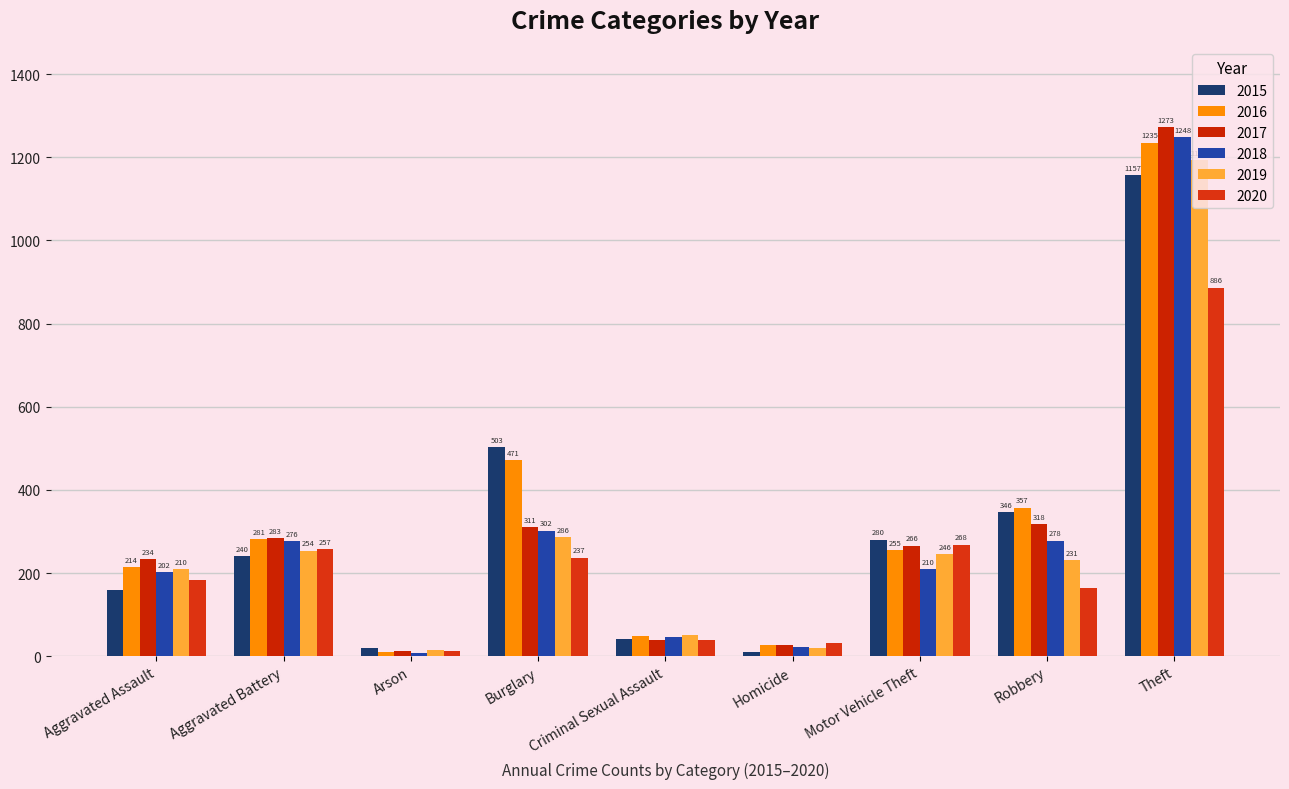

What is the label of the 2nd bar from the right?

Robbery